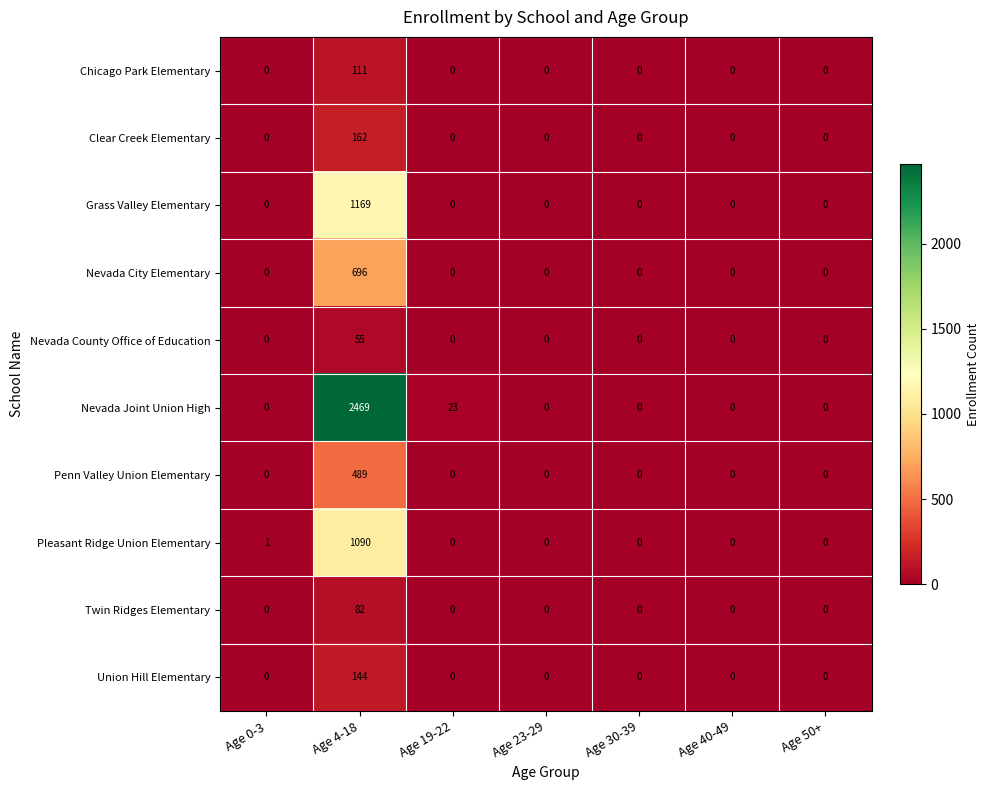

List the series in order of their peak value, highest first.

Nevada Joint Union High, Grass Valley Elementary, Pleasant Ridge Union Elementary, Nevada City Elementary, Penn Valley Union Elementary, Clear Creek Elementary, Union Hill Elementary, Chicago Park Elementary, Twin Ridges Elementary, Nevada County Office of Education